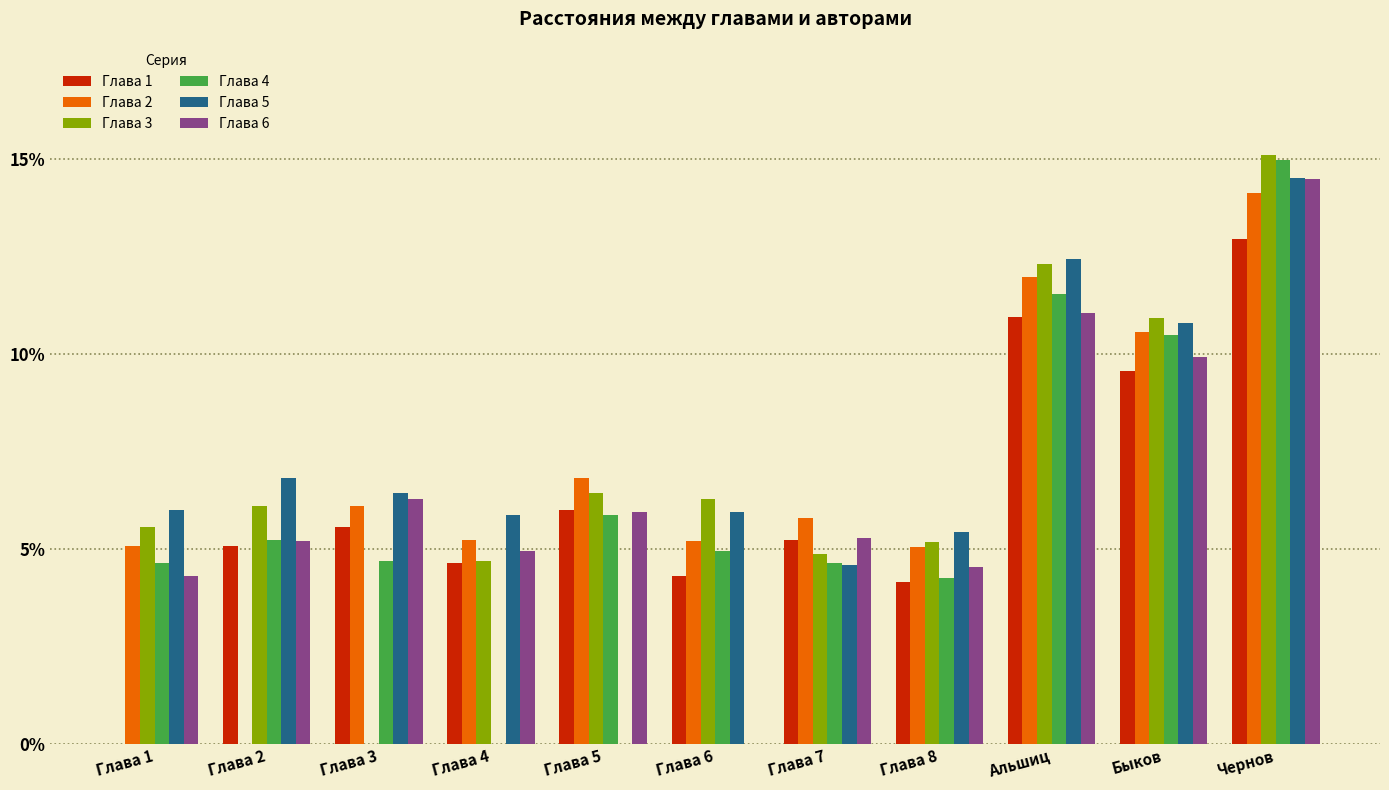

Rank the series at Чернов from highest to lowest value.

Глава 3, Глава 4, Глава 5, Глава 6, Глава 2, Глава 1